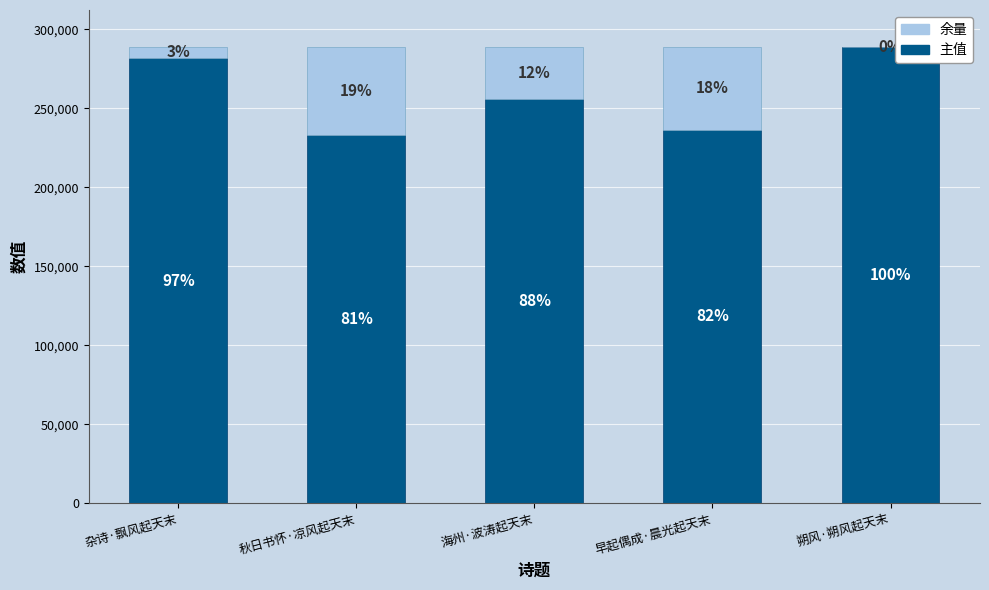

Are the bars horizontal?

No